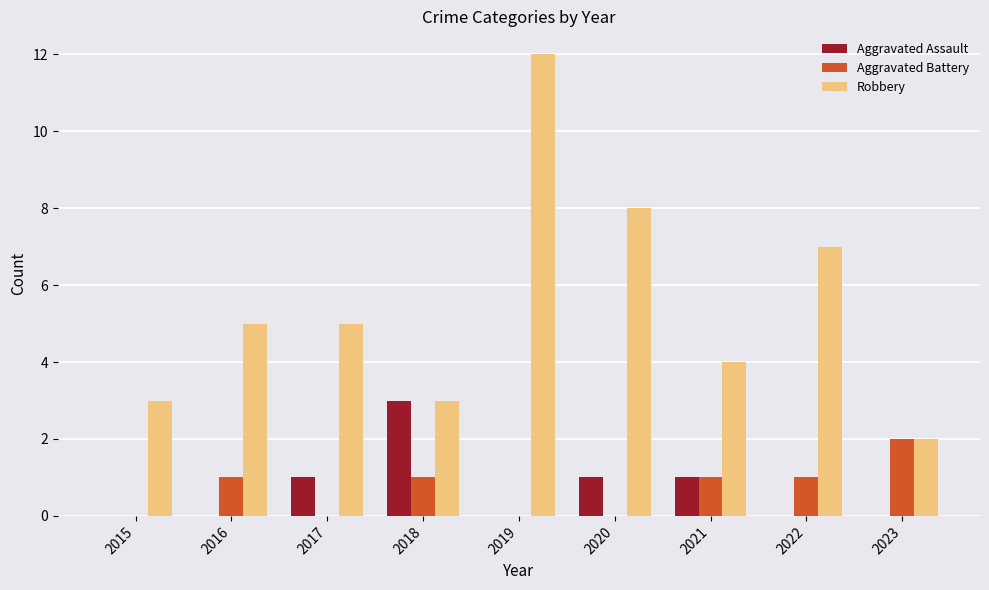

Which series has the widest spread of values?

Robbery